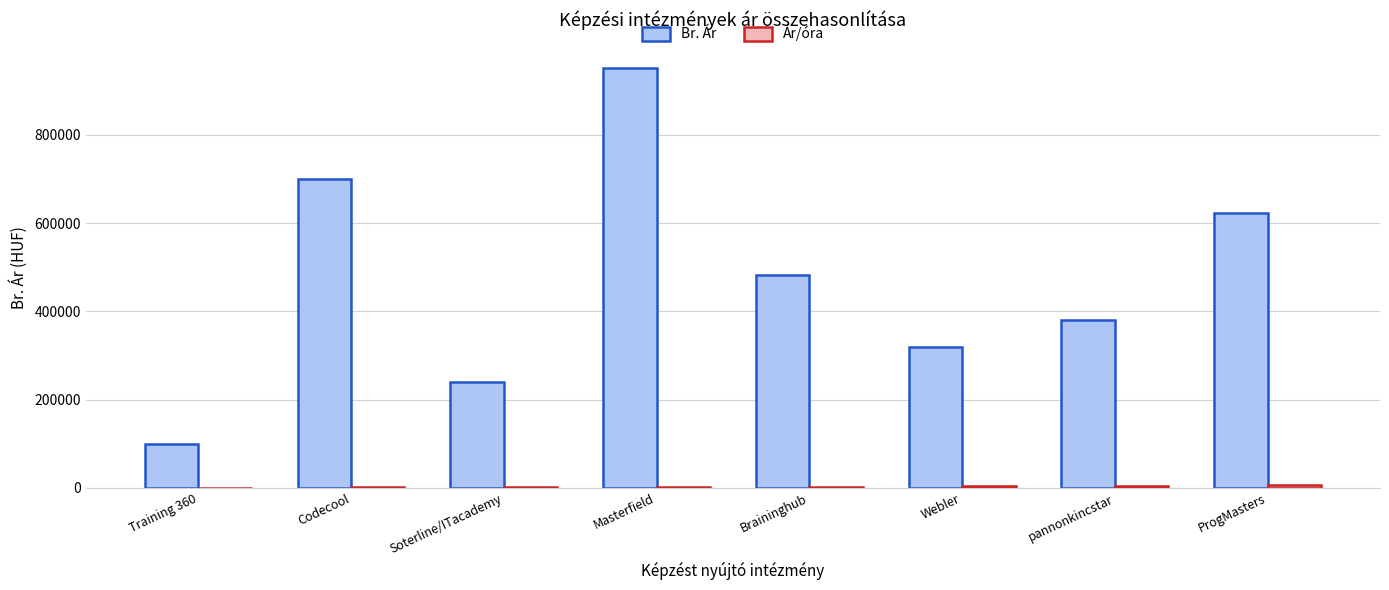

Which series has the largest range (max minus min)?

Br. Ár